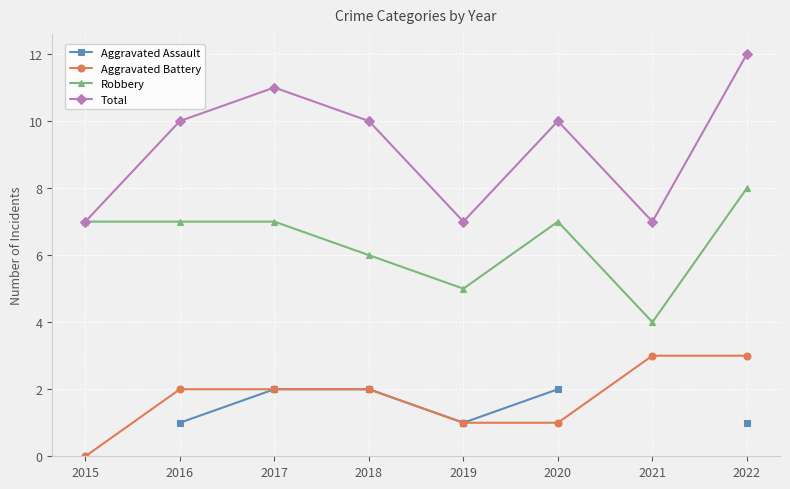

Is the value of Aggravated Battery at 2018 greater than the value of Aggravated Assault at 2018?

No